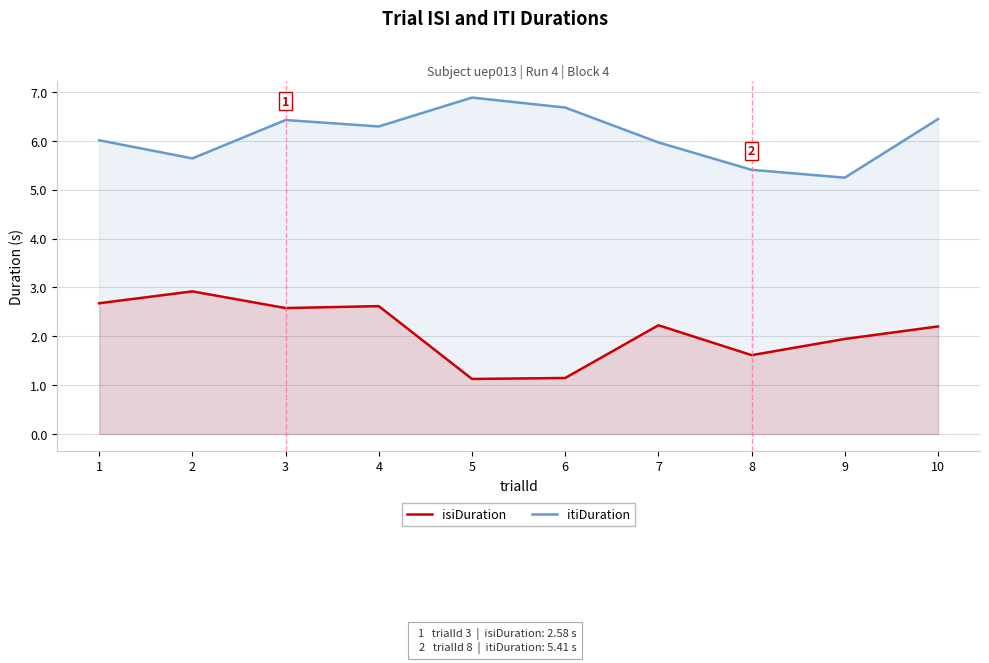

The value of itiDuration at 3 is 9.8. True or false?

False